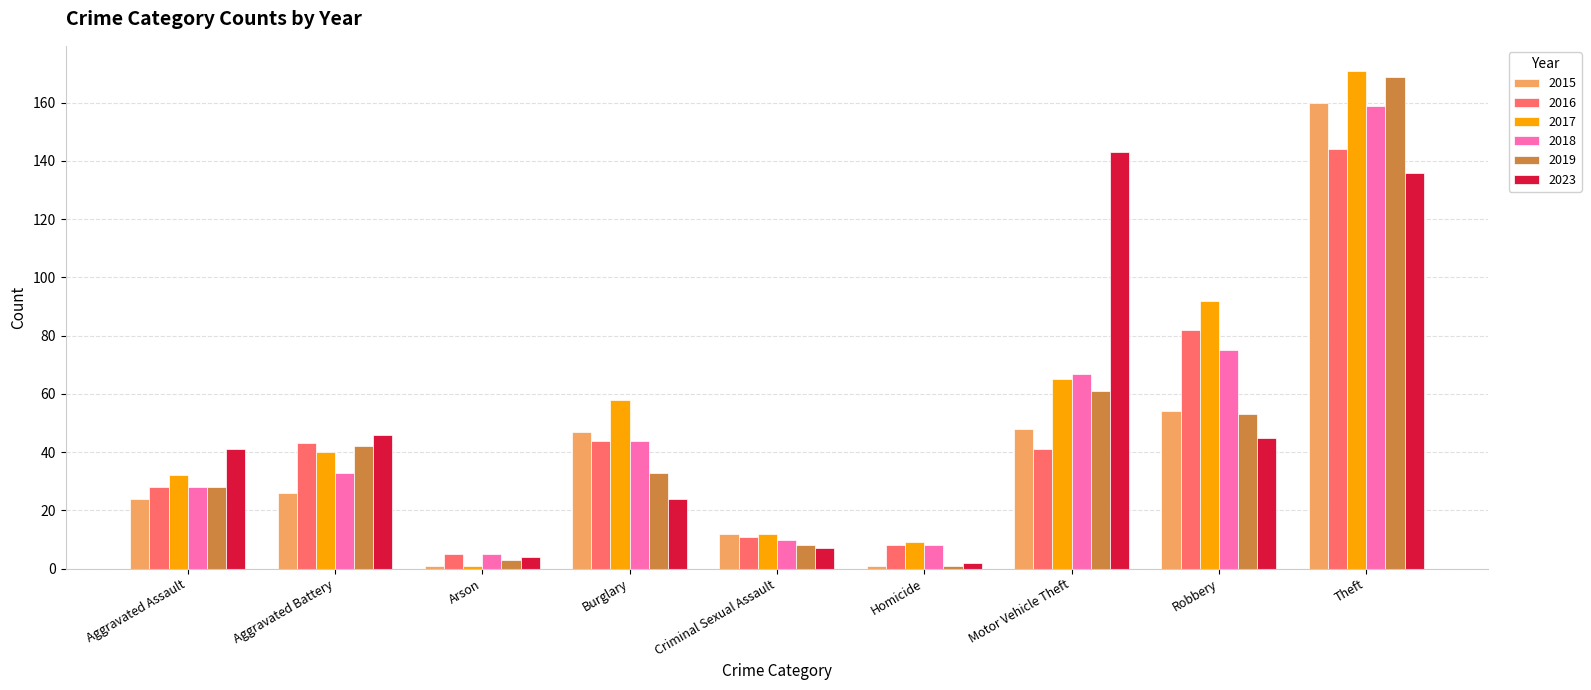

Which category has the highest value across all series?

Theft